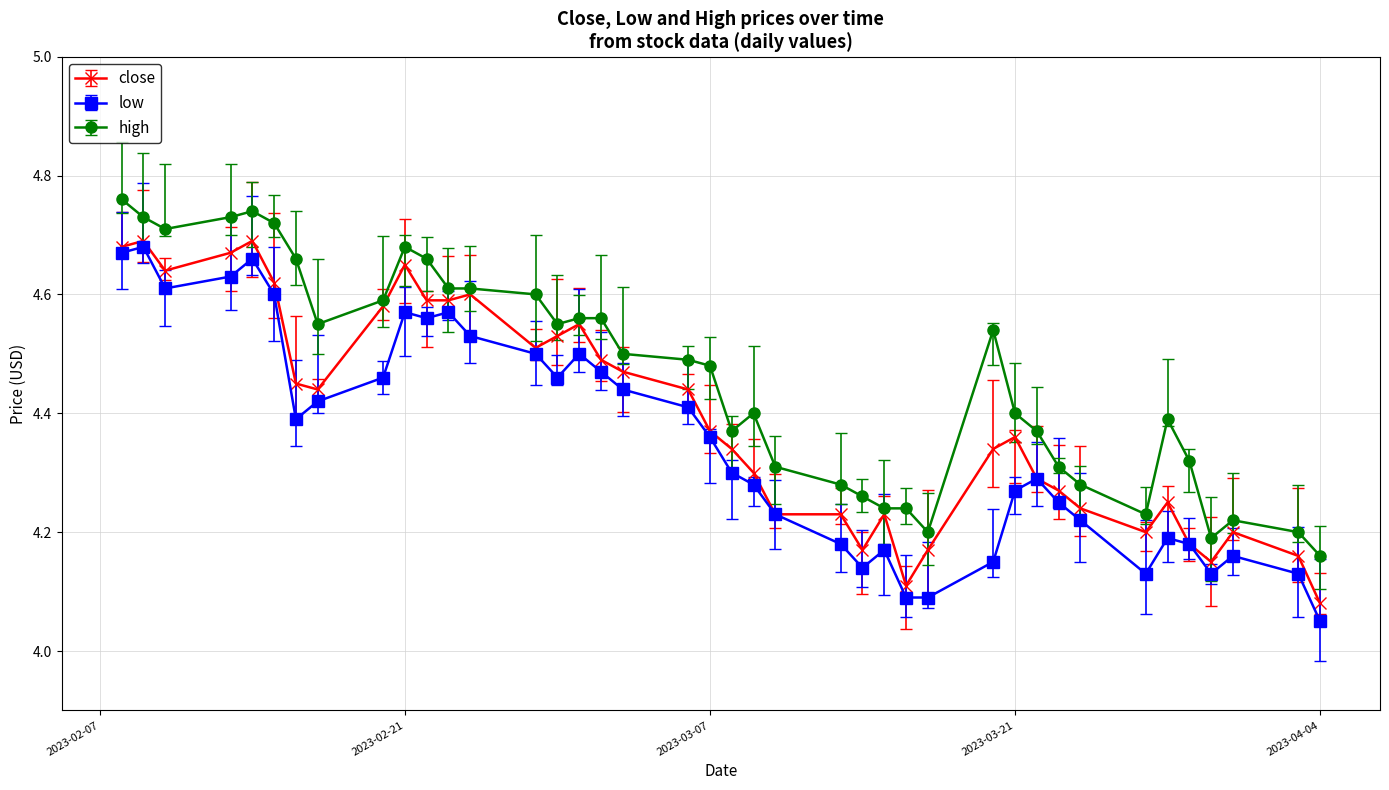

List the labels in order of high value, smallest first.

2023-04-04, 2023-03-30, 2023-04-03, 2023-03-17, 2023-03-31, 2023-03-27, 2023-03-16, 2023-03-15, 2023-03-14, 2023-03-24, 2023-03-13, 2023-03-23, 2023-03-10, 2023-03-29, 2023-03-22, 2023-03-08, 2023-03-28, 2023-03-21, 2023-03-09, 2023-03-07, 2023-03-06, 2023-03-03, 2023-03-20, 2023-02-28, 2023-02-17, 2023-03-02, 2023-03-01, 2023-02-20, 2023-02-27, 2023-02-24, 2023-02-23, 2023-02-22, 2023-02-16, 2023-02-21, 2023-02-10, 2023-02-15, 2023-02-13, 2023-02-09, 2023-02-14, 2023-02-08